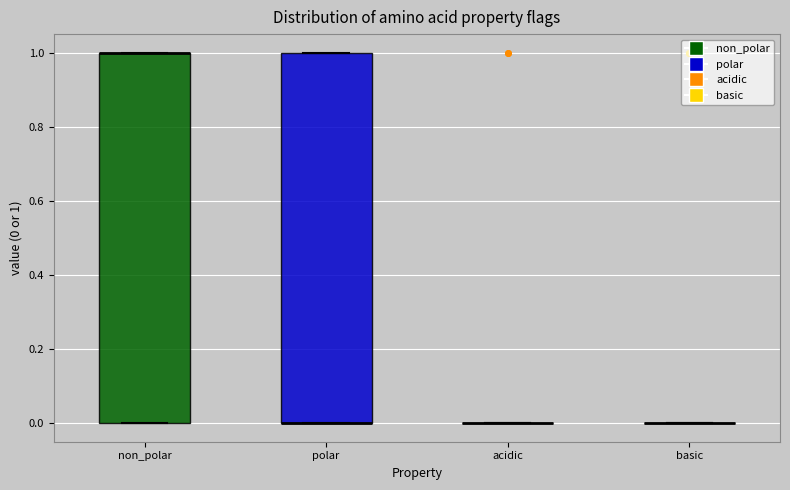

Reading left to right, transcribe this box plot: for each box, give where its median line is, the range the box spans, and where its two whiskers end, as read against the y-axis. The values are not printed on the chart, so give them approximately, as read against the axis.

non_polar: median 1 (drawn on the box's upper edge), box 0 to 1, whiskers 0 to 1
polar: median 0 (drawn on the box's lower edge), box 0 to 1, whiskers 0 to 1
acidic: box collapsed to a line at 0, whiskers 0 to 0
basic: box collapsed to a line at 0, whiskers 0 to 0